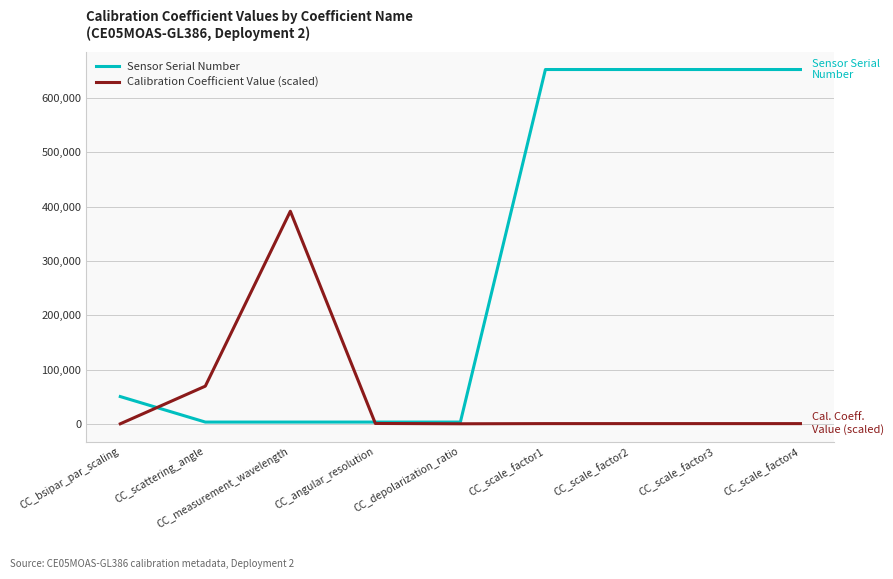

How many times do Calibration Coefficient Value (scaled) and Sensor Serial Number cross each other?

2